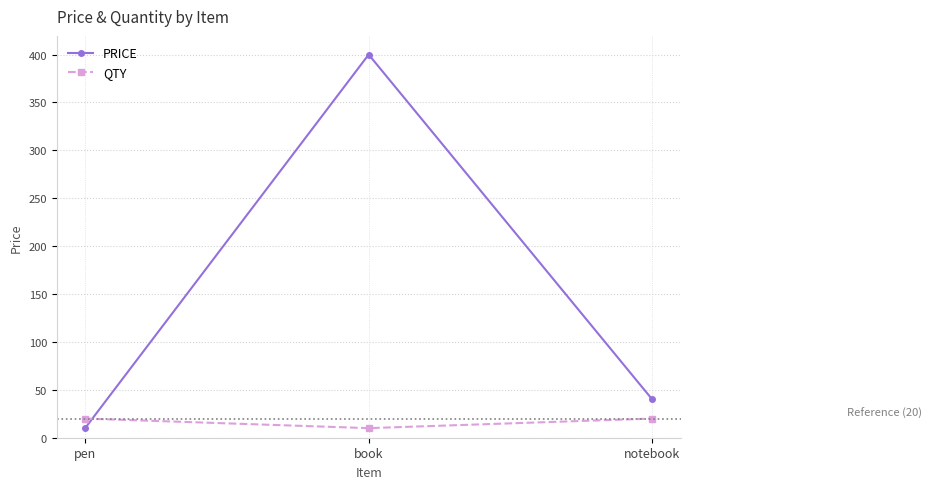

What value does the PRICE series have at notebook?

40